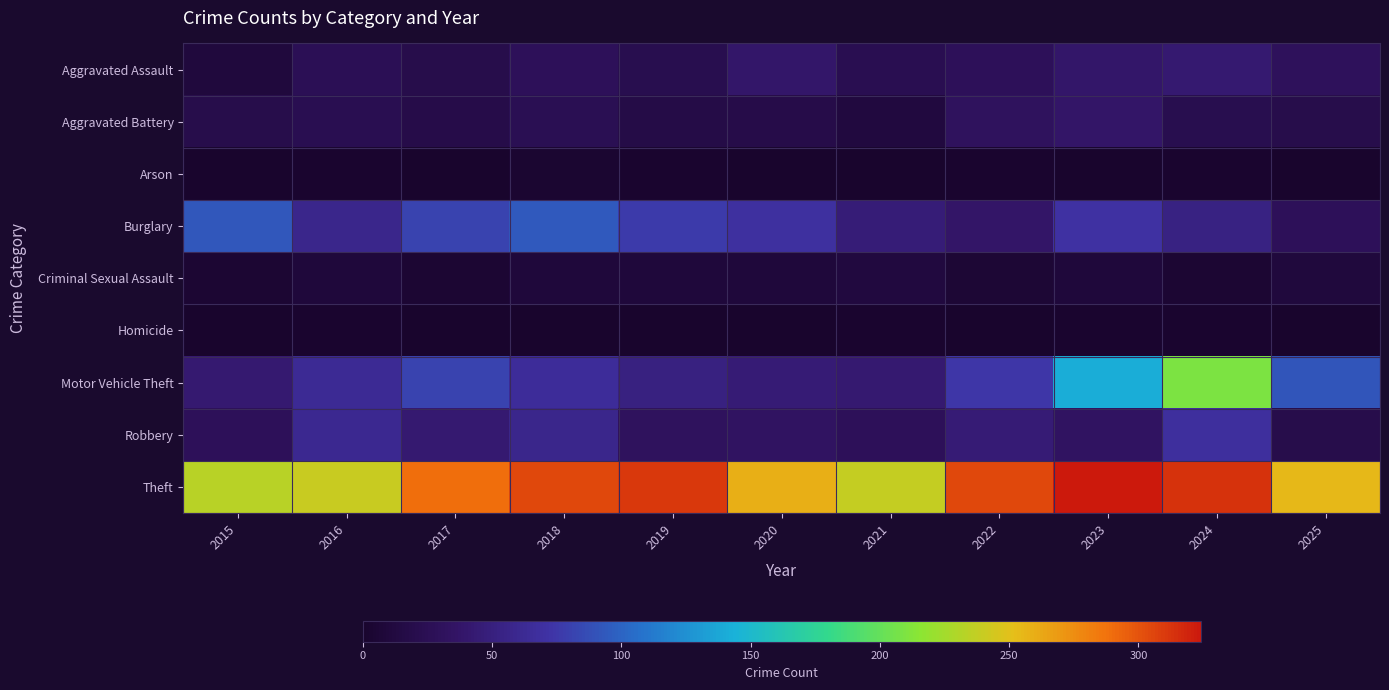

What is the difference between the highest and lowest values at 2024?

311